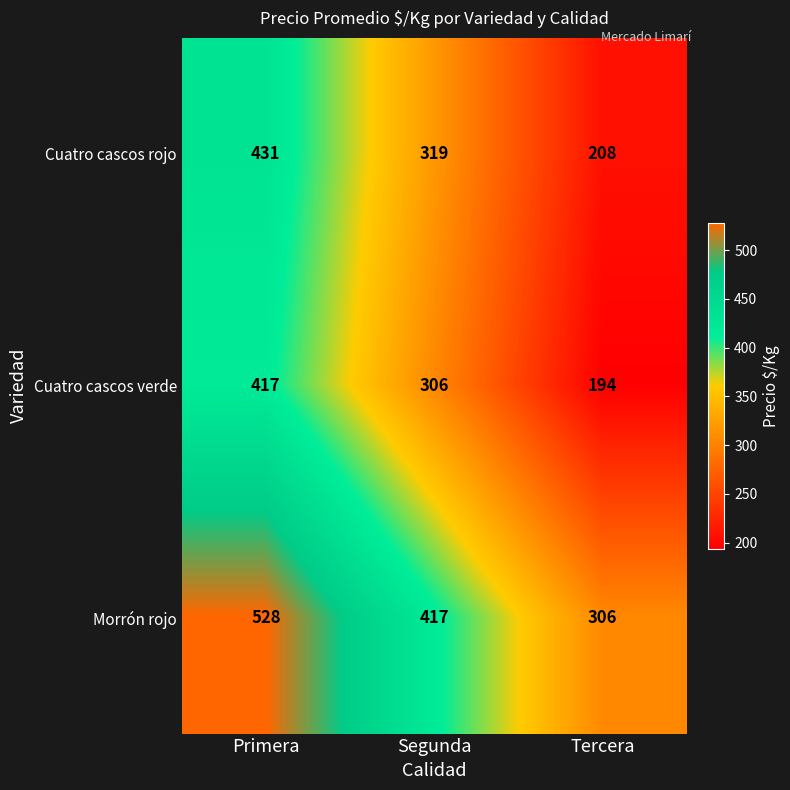

Where is Cuatro cascos rojo nearest to the value 319?

Segunda